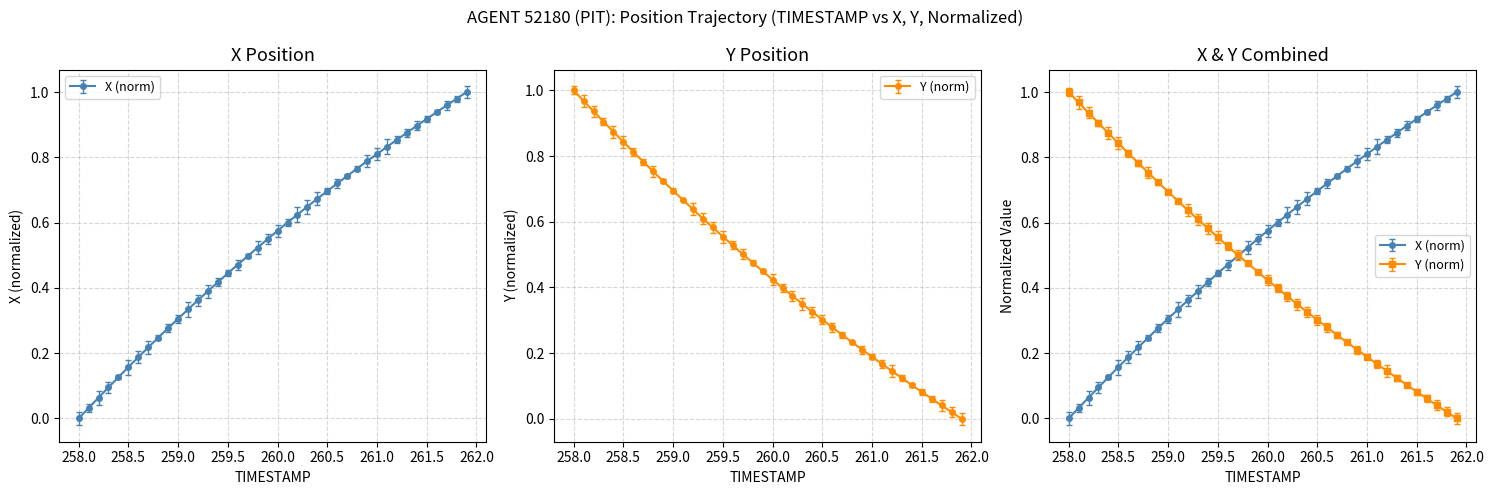

Does the chart have visible grid lines?

Yes